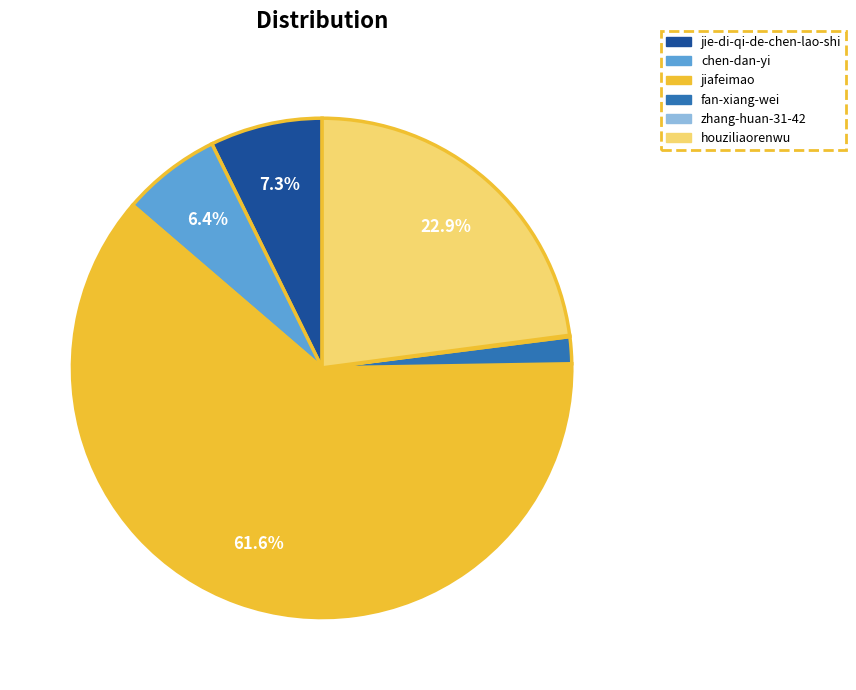

Which has a higher value, jiafeimao or houziliaorenwu?

jiafeimao